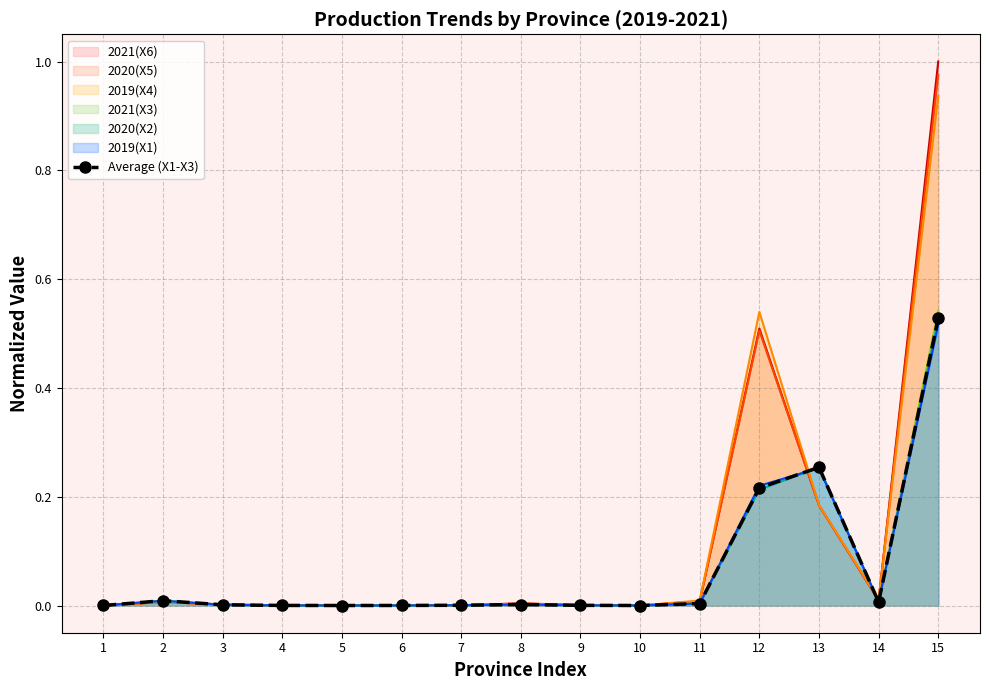

Rank the categories by value from highest to lowest.

15, 13, 12, 2, 14, 11, 8, 3, 7, 9, 4, 6, 1, 5, 10